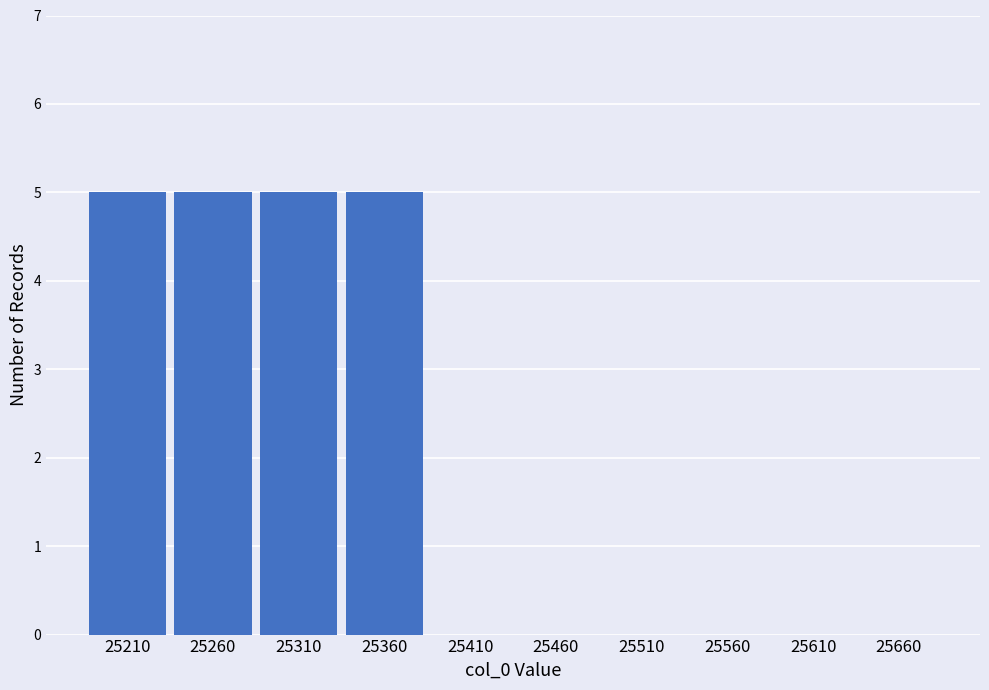

How many data points does each series have?

10